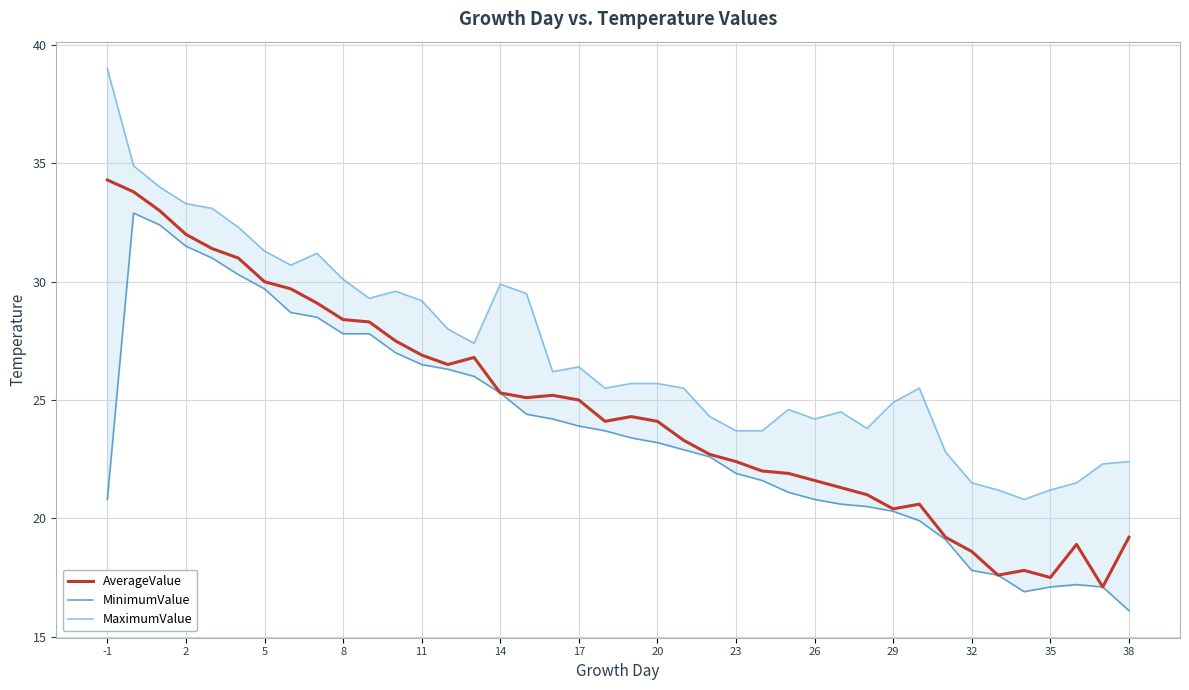

The value of AverageValue at 29 is 31.4. True or false?

False